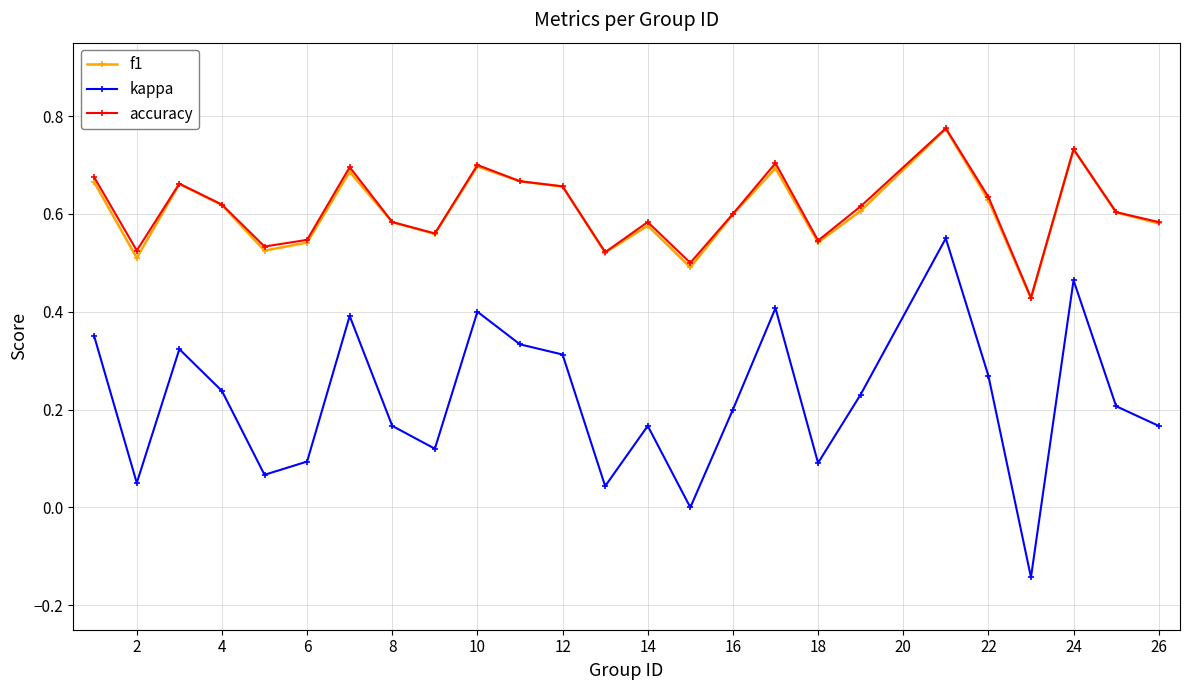

In accuracy, how many points are lower than both neighbors (excluding endpoints)?

7